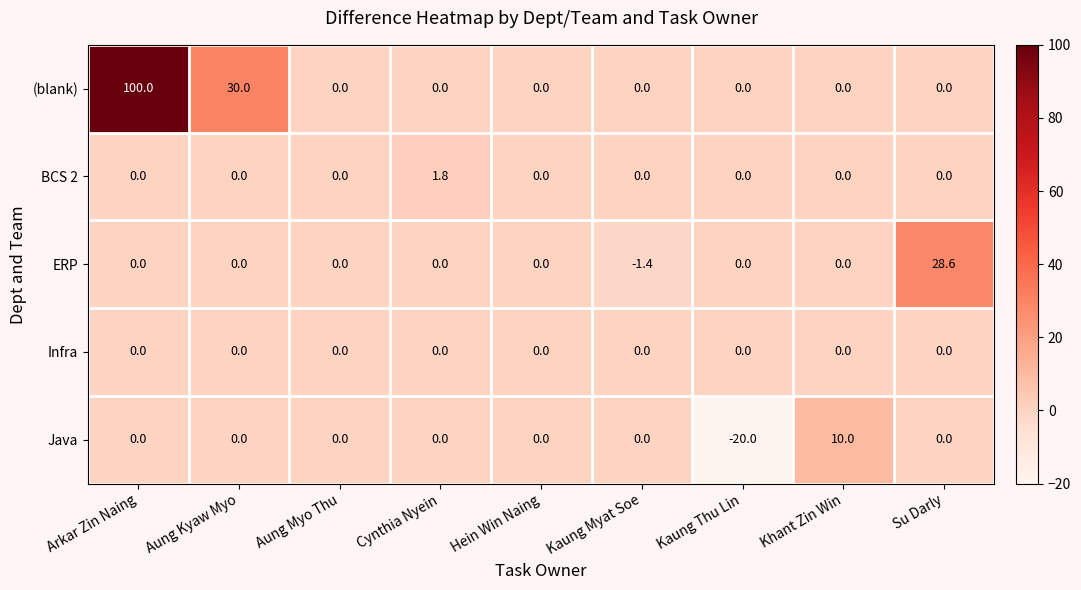

Which series has the largest total across all categories?

(blank)